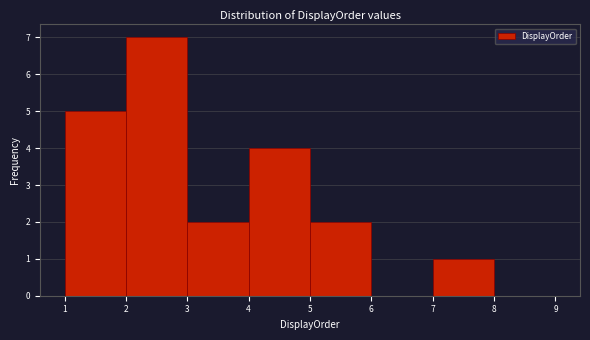

Reading left to right, list every bar in this chart as the range it spans on the x-axis followed by its height. The values are not printed on the chart, so give them approximately, as read against the axis.

1 to 2: 5
2 to 3: 7
3 to 4: 2
4 to 5: 4
5 to 6: 2
6 to 7: 0
7 to 8: 1
8 to 9: 0